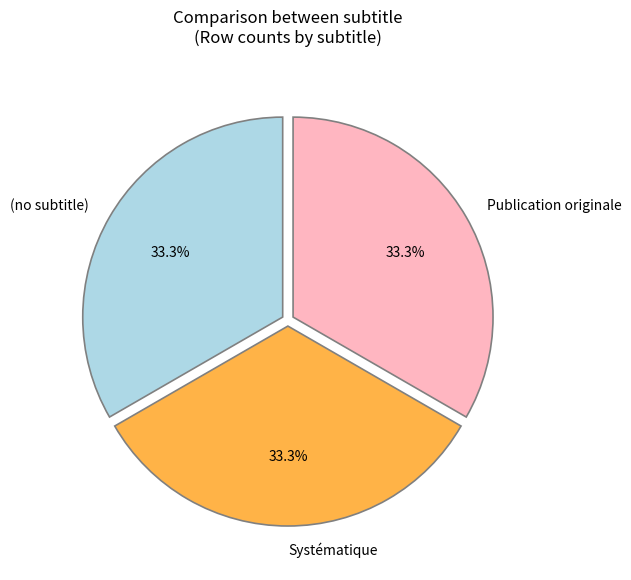

How many slices are in this pie chart?

3